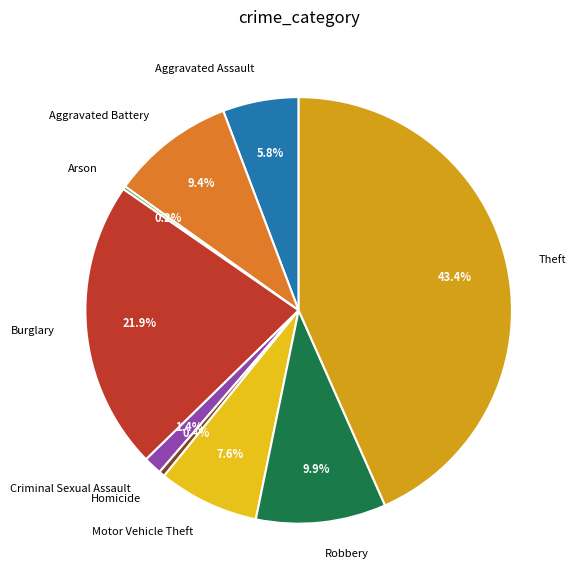

Which slice is the largest?

Theft